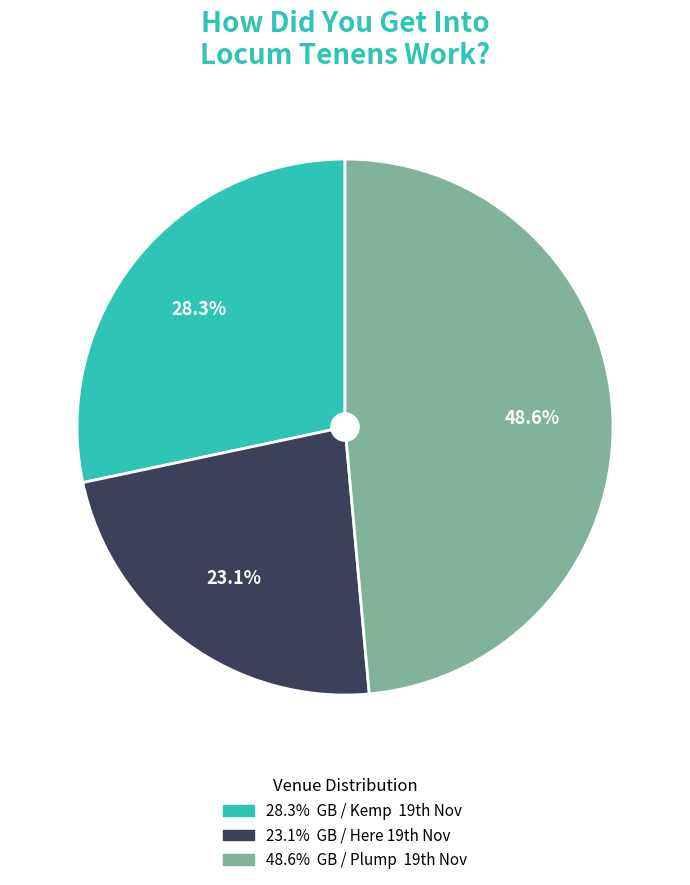

Is there any slice that represents more than half of the pie?

No